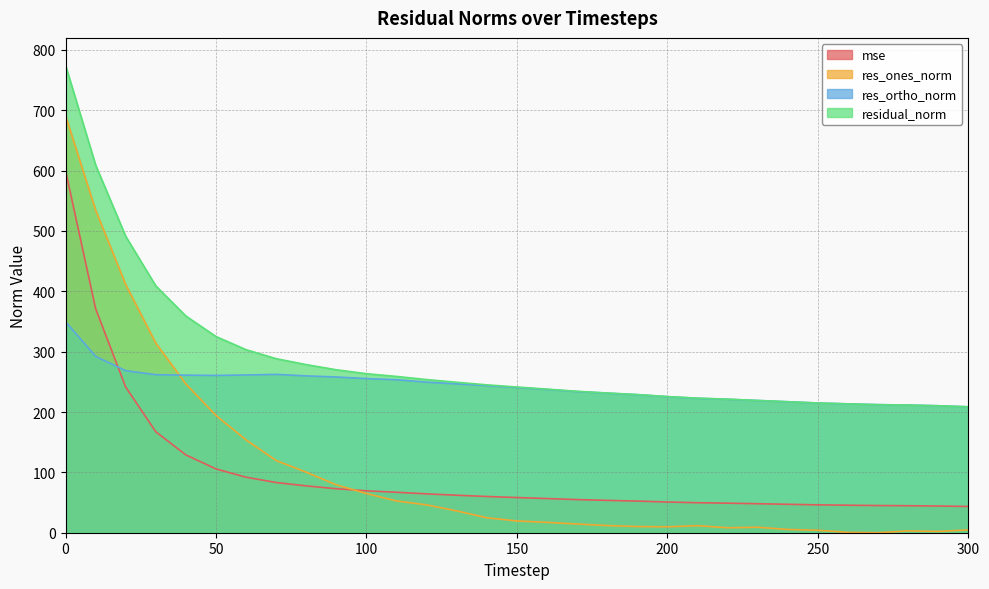

Reading left to right, extract all data points from this chart.

mse: 600.2	371.2	241.2	167.3	128.9	105.7	92.0	83.2	77.6	72.9	69.4	67.1	64.4	62.1	60.0	58.3	56.6	54.9	53.6	52.4	50.9	49.7	49.0	48.1	47.1	46.2	45.6	45.0	44.8	44.3	43.5
res_ones_norm: 691.3	534.6	411.3	314.1	246.4	194.2	153.8	119.6	100.2	79.3	64.9	52.7	46.1	36.1	24.8	19.5	17.2	14.5	11.9	10.2	9.8	11.7	8.2	9.1	5.4	4.1	0.6	0.1	3.0	2.1	4.6
res_ortho_norm: 349.7	292.2	268.5	261.9	261.1	260.7	261.4	262.4	259.9	258.1	255.4	253.5	249.5	246.7	243.8	240.7	237.3	233.9	231.2	228.7	225.4	222.7	221.2	219.0	217.0	214.9	213.5	212.2	211.5	210.4	208.6
residual_norm: 774.7	609.2	491.2	409.0	359.0	325.1	303.3	288.4	278.5	270.0	263.5	259.0	253.8	249.3	245.0	241.4	238.0	234.4	231.5	229.0	225.6	223.0	221.3	219.2	217.1	215.0	213.5	212.2	211.6	210.4	208.7